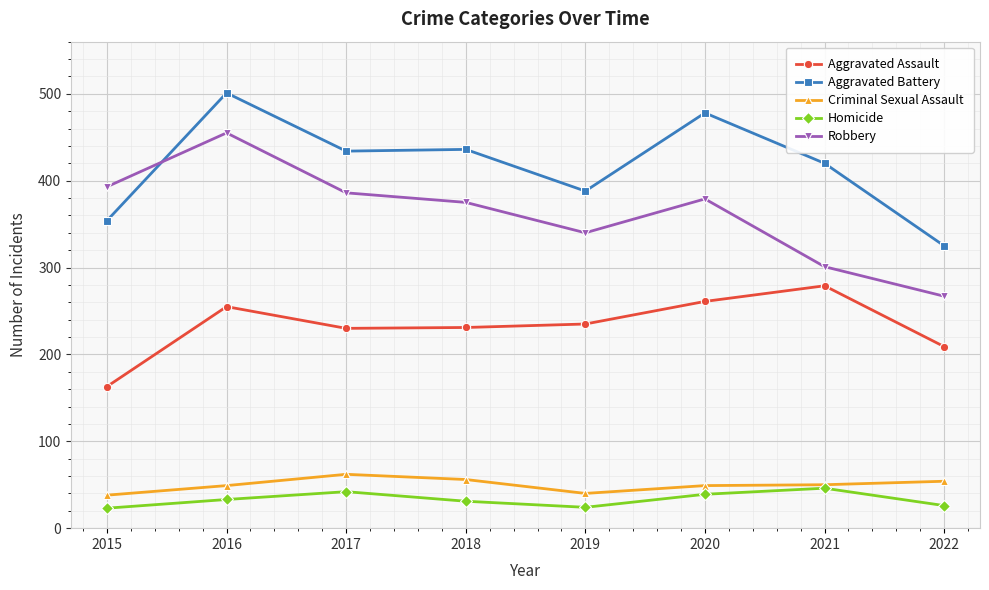

At which label does Robbery first exceed 379?

2015